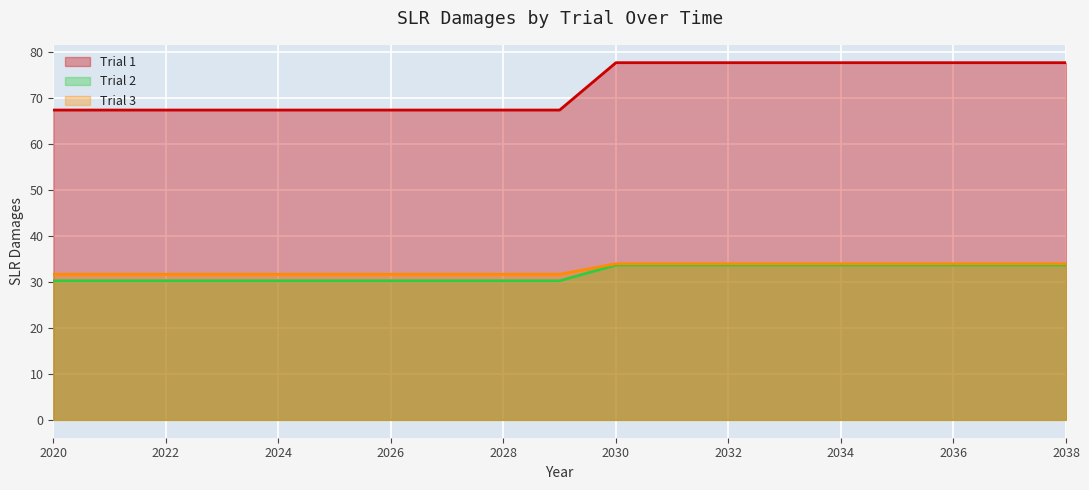

Read the Trial 1 value at 2027.

67.4